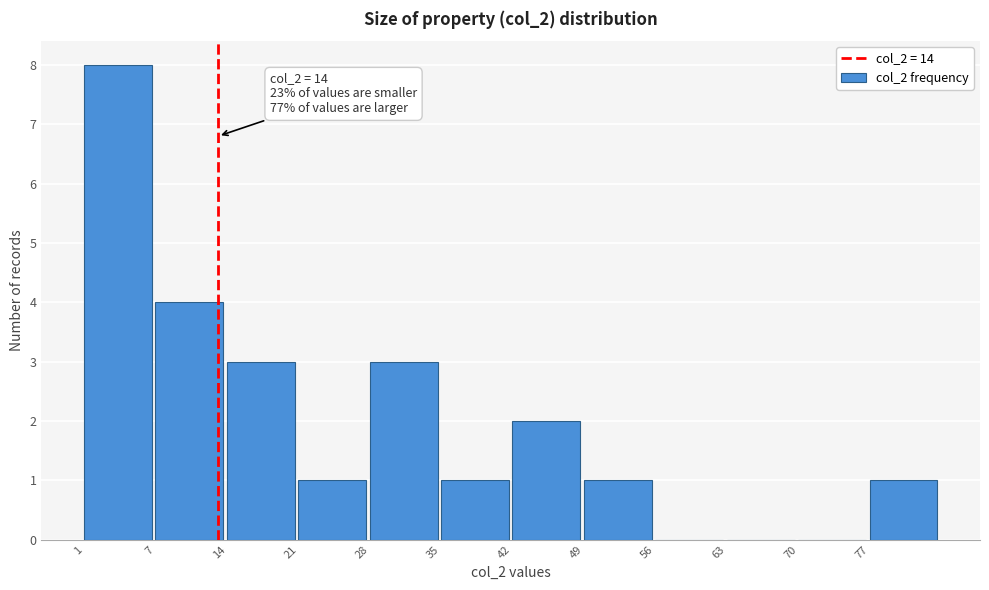

Reading left to right, extract all data points from this chart.

1=8	7=4	14=3	21=1	28=3	35=1	42=2	49=1	56=0	63=0	70=0	77=1